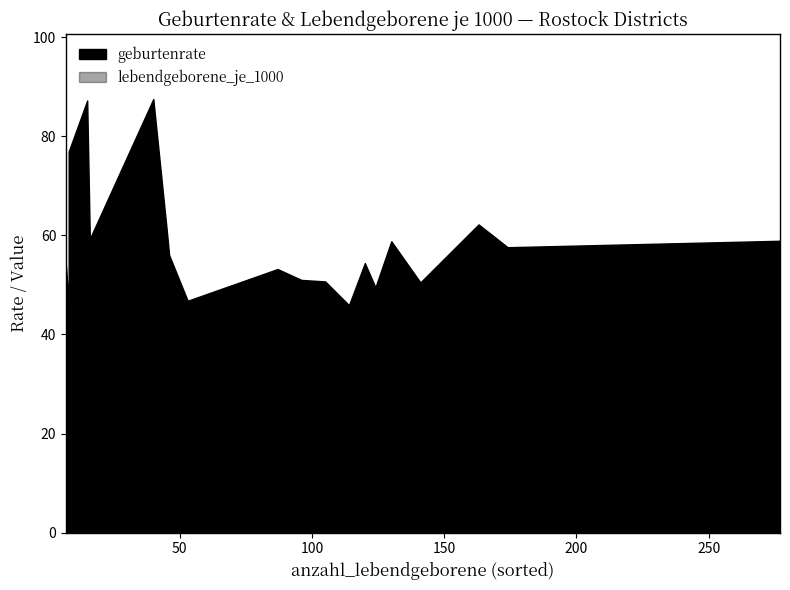

Which series has the largest total across all categories?

geburtenrate